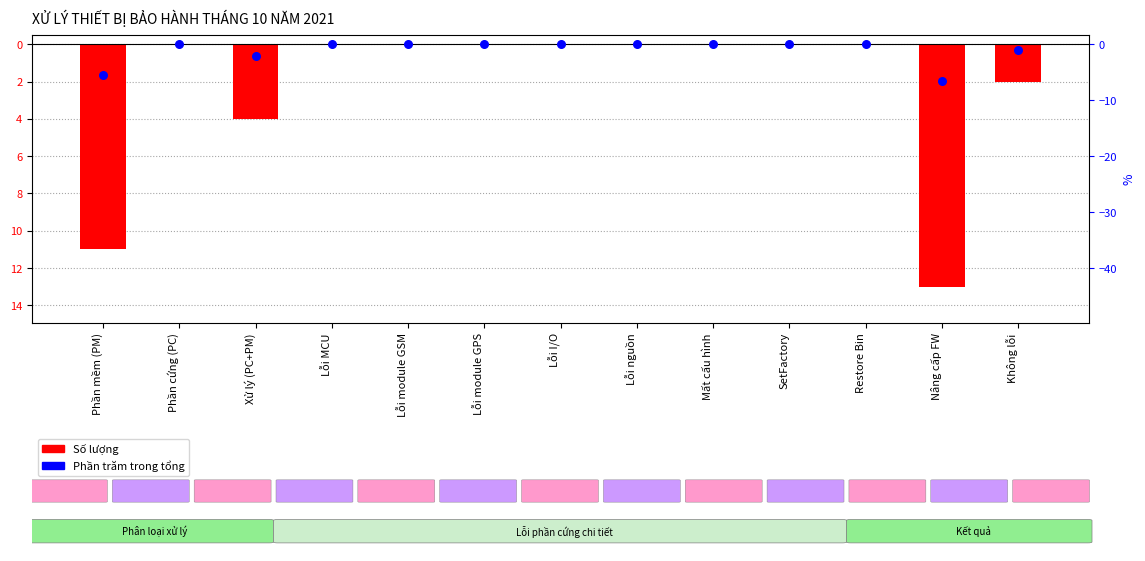

Between Phần cứng (PC) and Restore Bin, which is larger?

Phần cứng (PC)